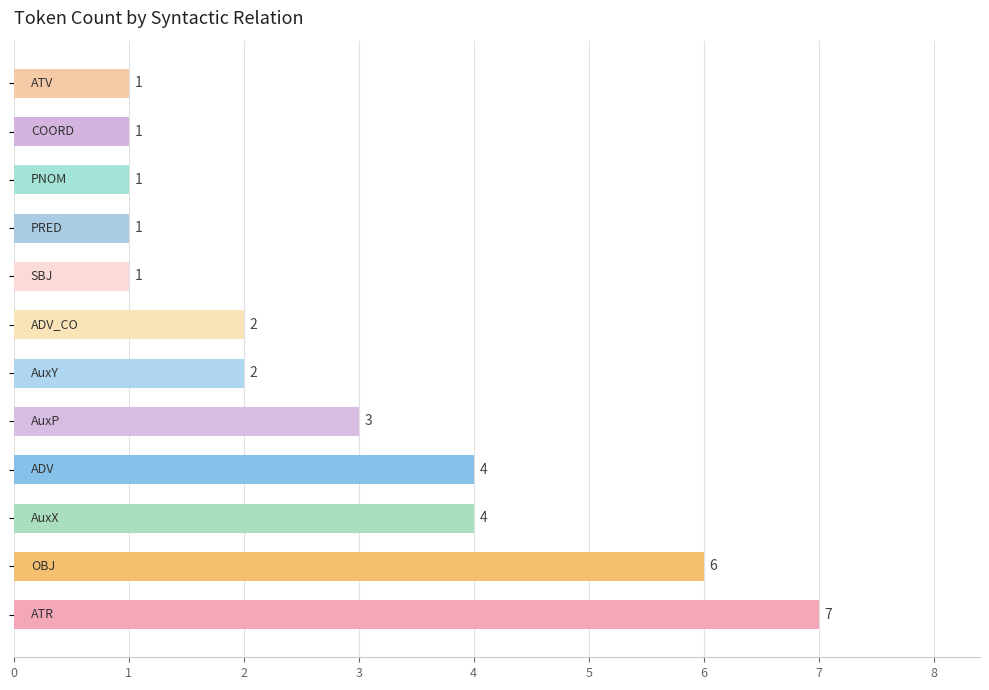

What is the difference between the maximum and second lowest values?

6